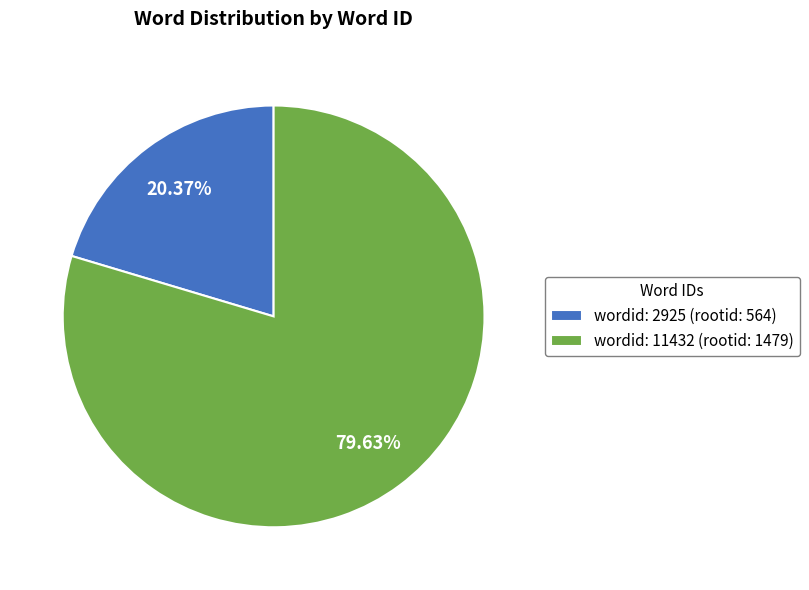

Which slice is the smallest?

wordid: 2925 (rootid: 564)